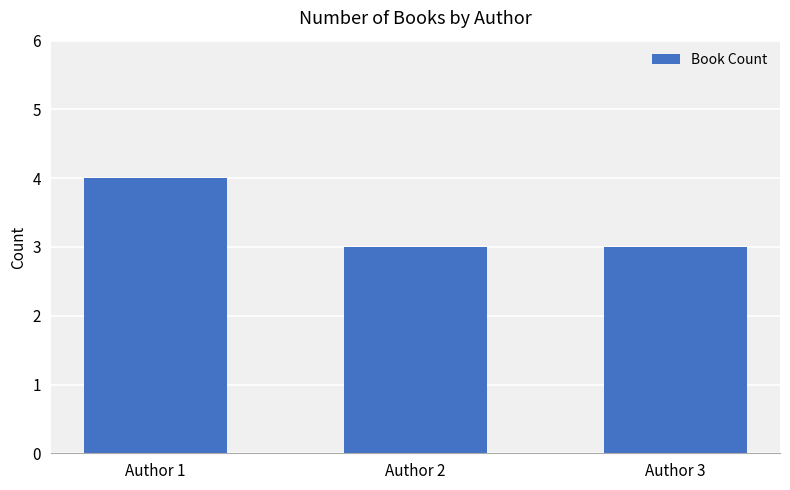

Is it true that the value at Author 1 is 4?

True